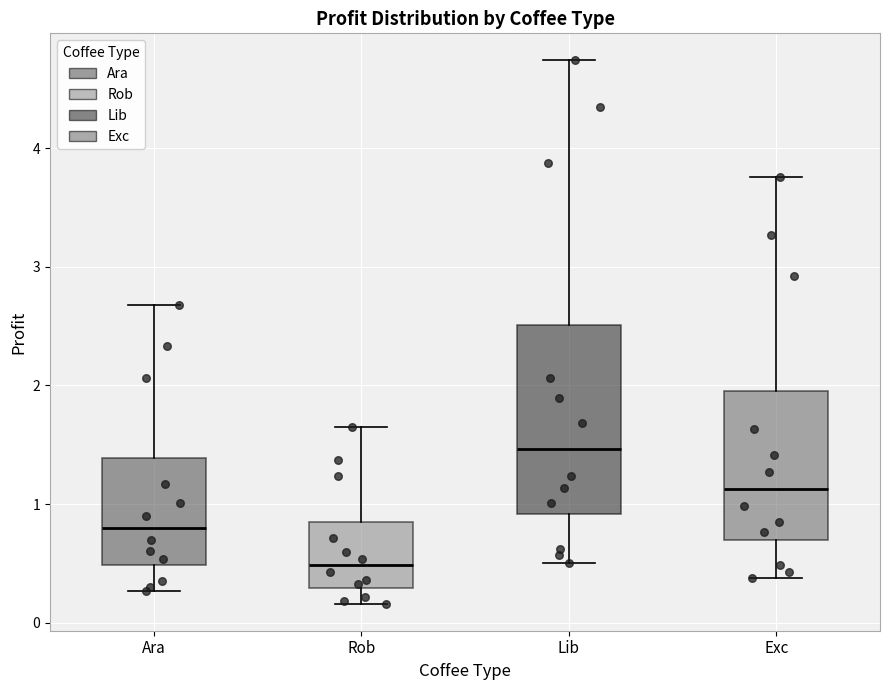

Reading left to right, read every box against the y-axis: the position of its median line, the range the box covers, and the ends of its whiskers. The values are not printed on the chart, so give them approximately, as read against the axis.

Ara: median 0.8, box 0.5 to 1.4, whiskers 0.3 to 2.7
Rob: median 0.5, box 0.3 to 0.8, whiskers 0.2 to 1.6
Lib: median 1.5, box 0.9 to 2.5, whiskers 0.5 to 4.7
Exc: median 1.1, box 0.7 to 2.0, whiskers 0.4 to 3.8